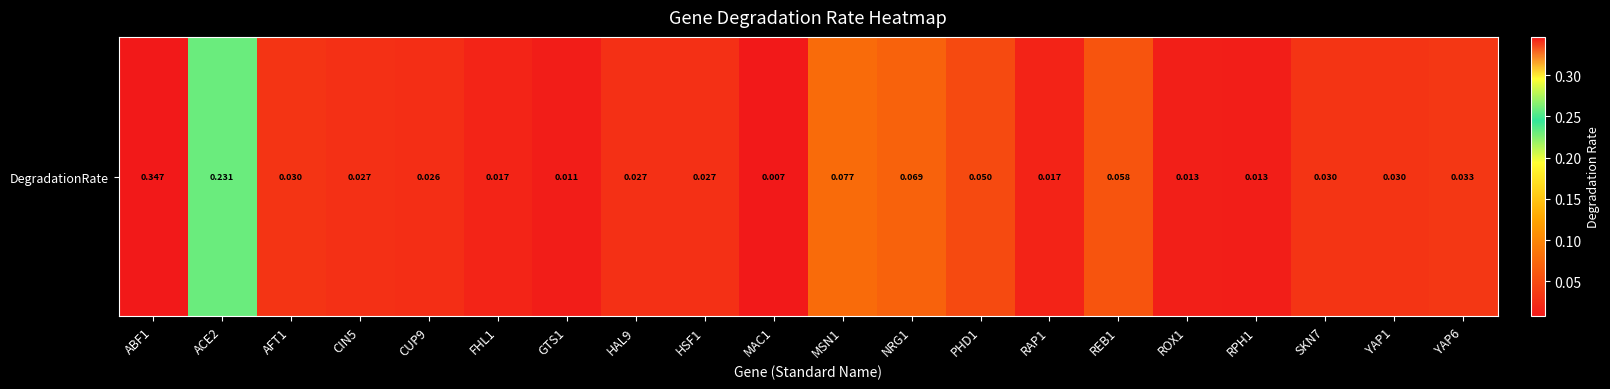

Rank the categories by value from highest to lowest.

ABF1, ACE2, MSN1, NRG1, REB1, PHD1, YAP6, AFT1, SKN7, YAP1, CIN5, HAL9, HSF1, CUP9, FHL1, RAP1, ROX1, RPH1, GTS1, MAC1